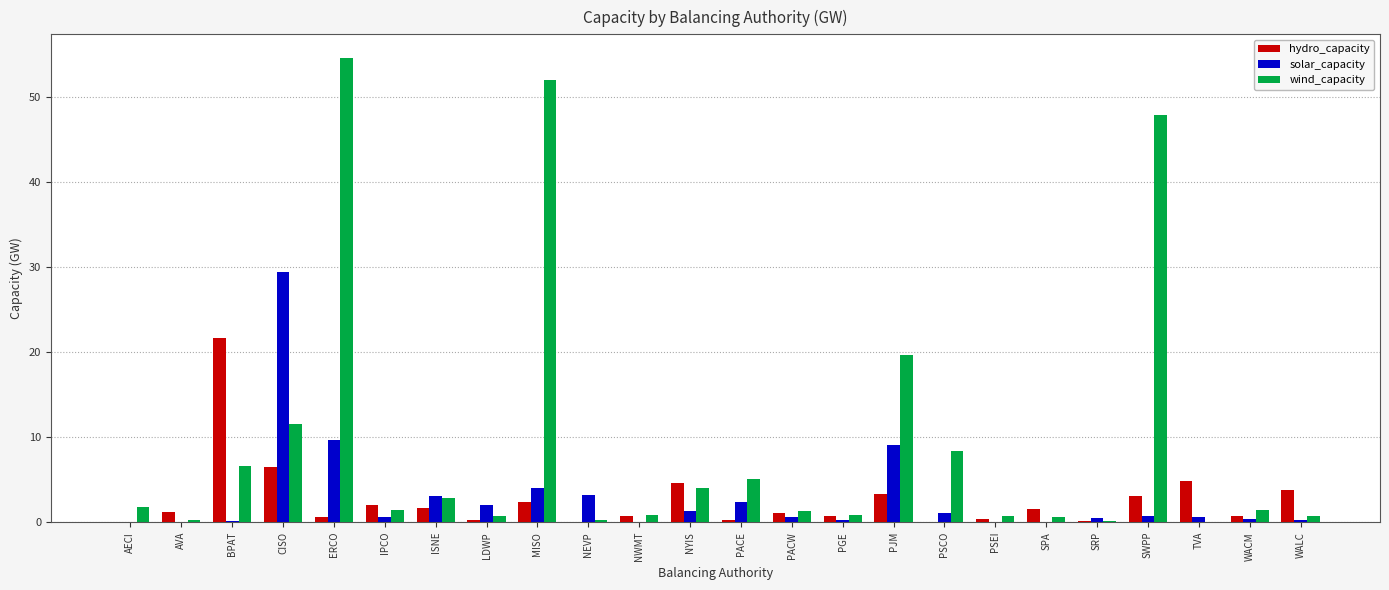

Which series has the largest range (max minus min)?

wind_capacity